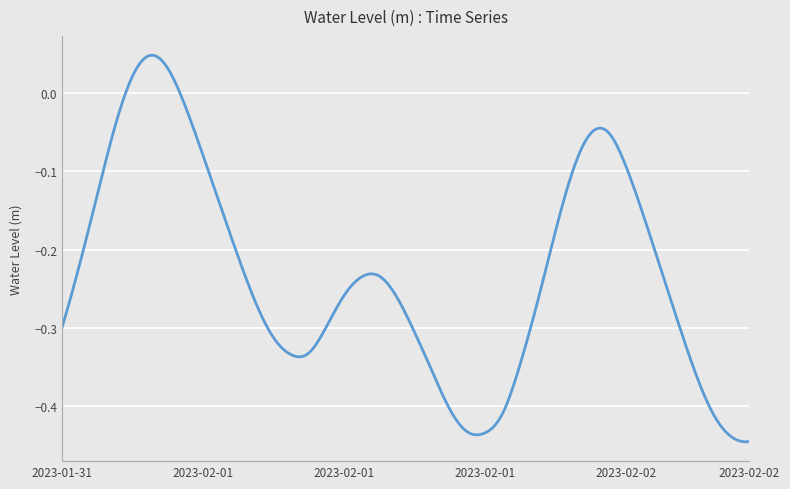

What is the difference between the maximum and minimum values?

0.5